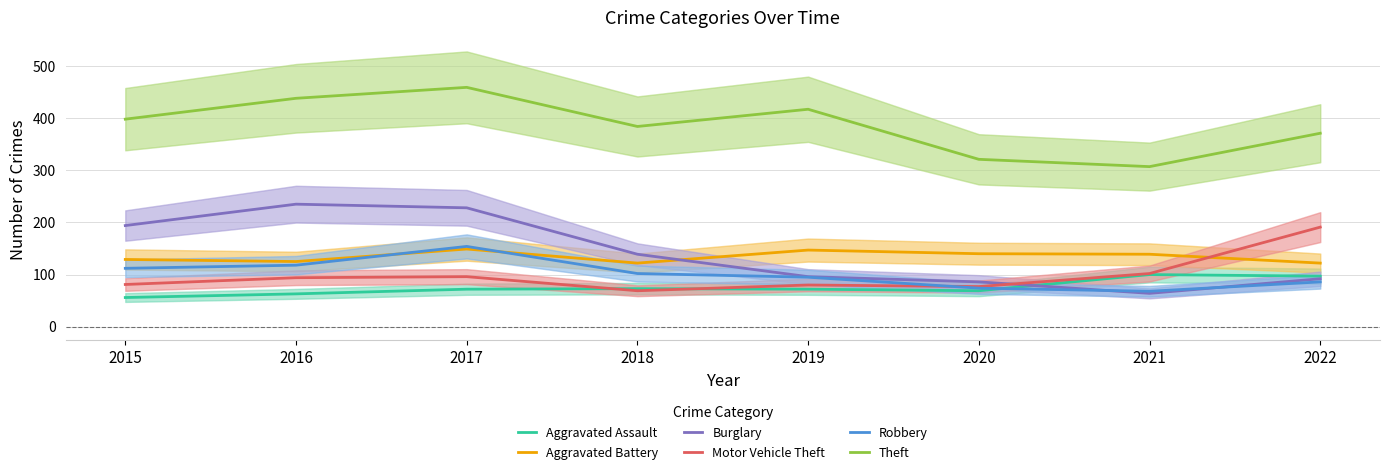

Does the chart have visible grid lines?

Yes